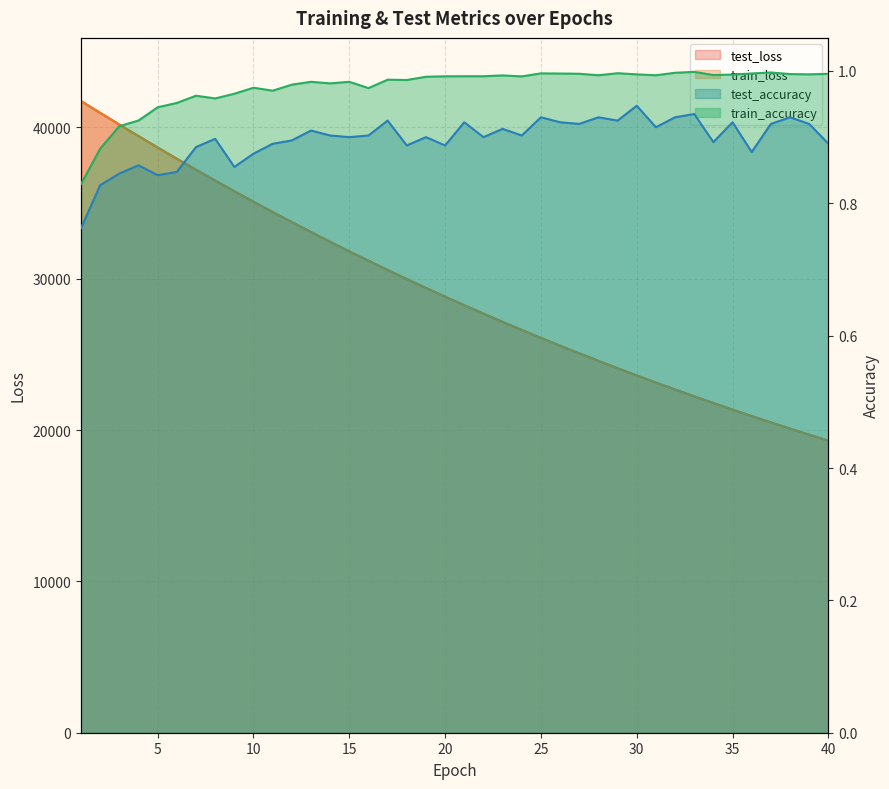

True or false: test_accuracy and train_accuracy intersect in this chart.

False